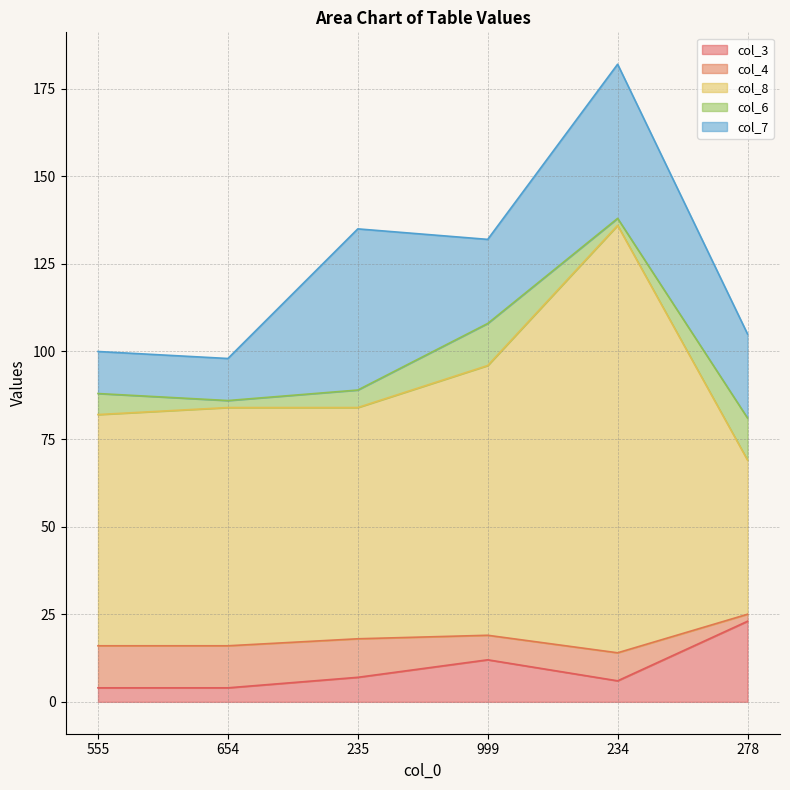

Read the col_6 value at 999, to the nearest 5.

10